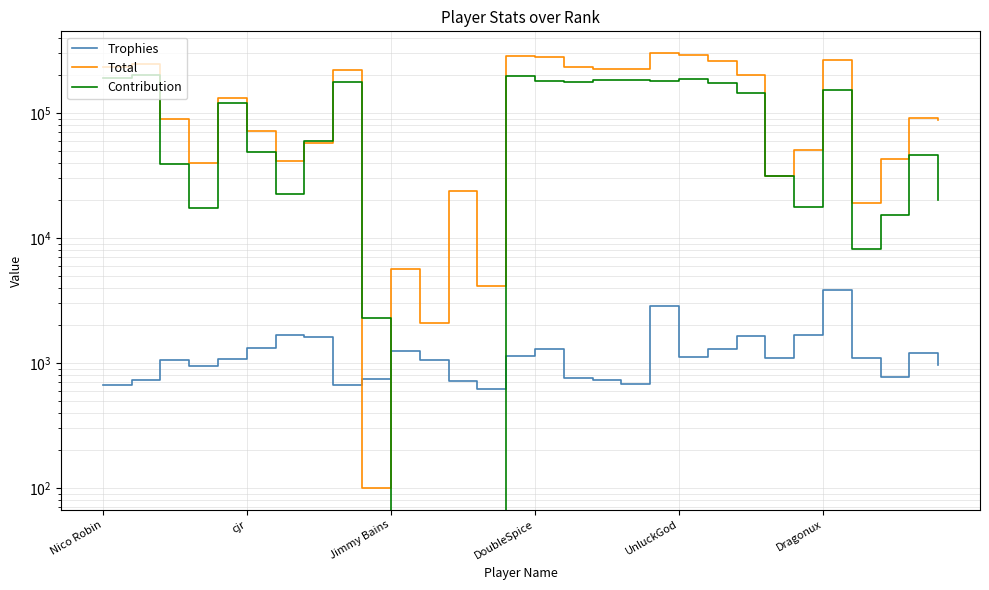

Which series has the largest range (max minus min)?

Total